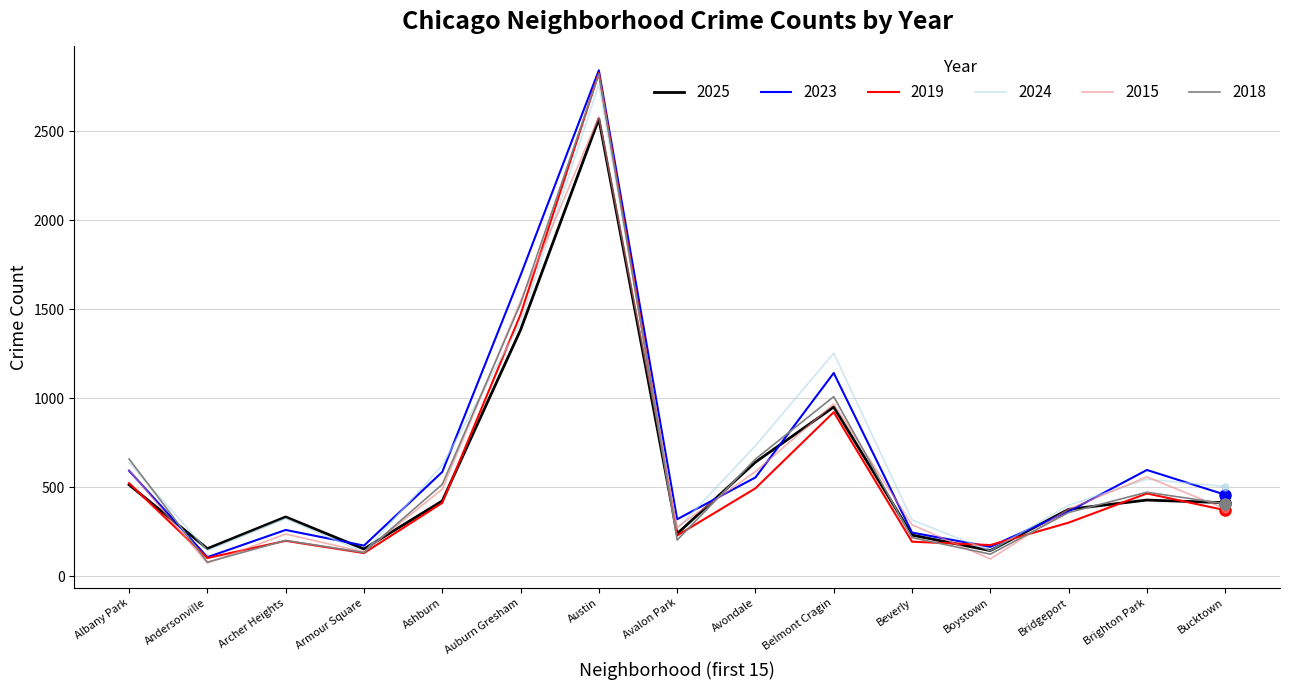

What is the maximum value for 2023?

2843